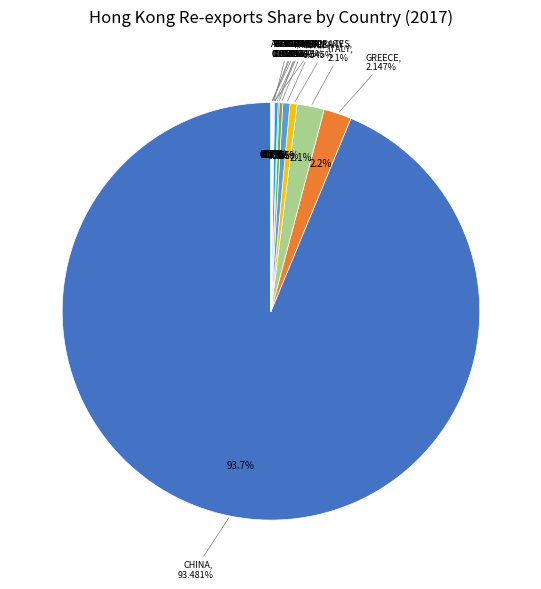

Combined, do INDIA and U ARAB EMIRATES account for over 50%?

No